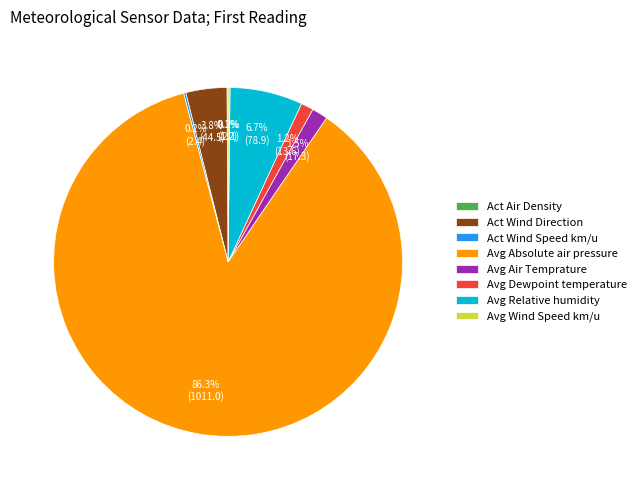

What is the largest slice in the pie chart?

Avg Absolute air pressure